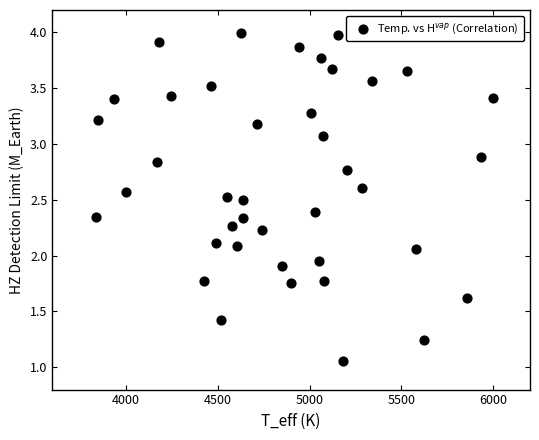

What is the range of Y values (max minus min)?

2.9